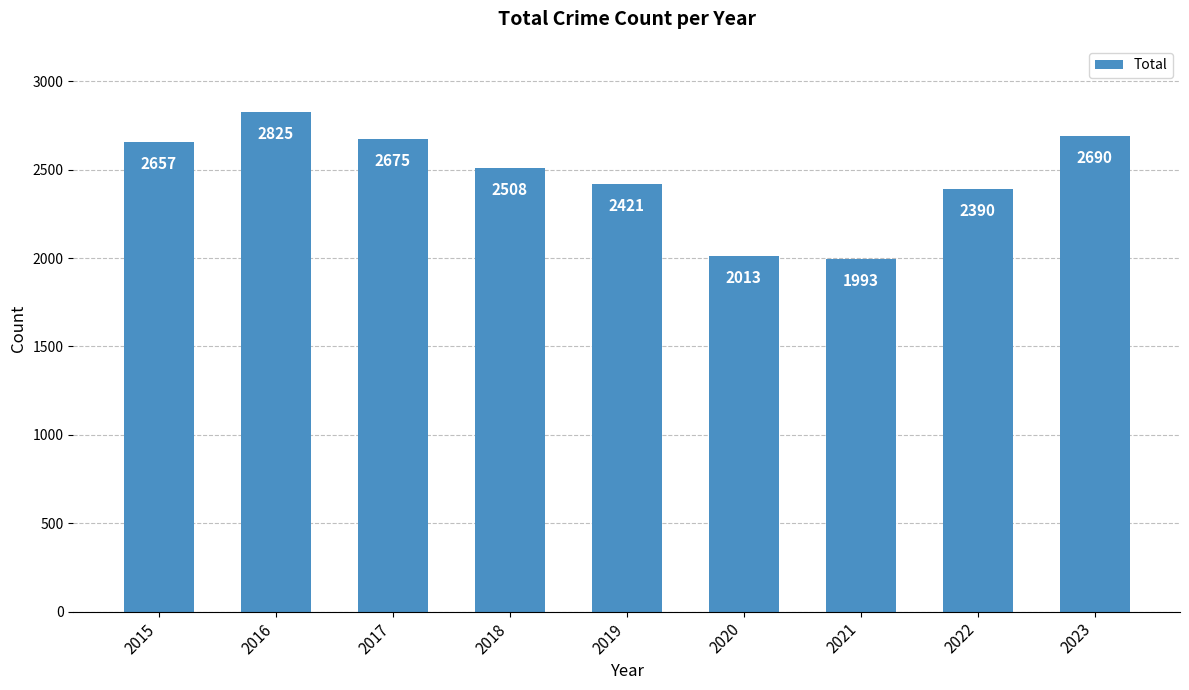

How many values are below 2508?

4